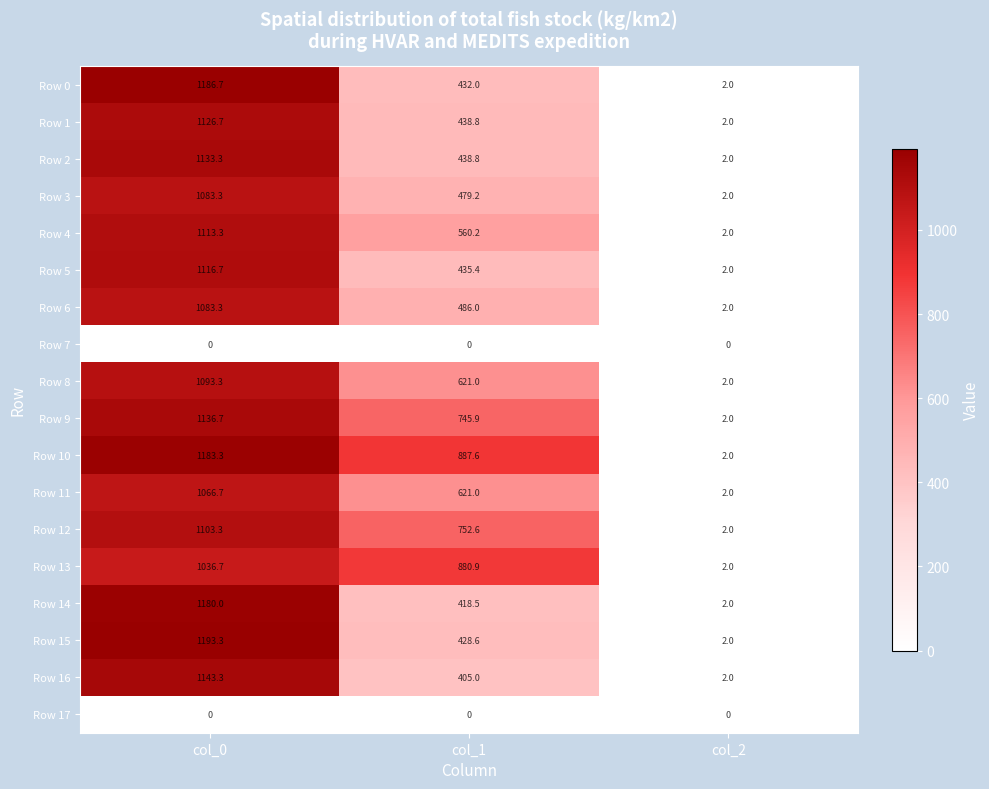

What is the sum of the Row 1 values at col_1 and col_2?

440.8